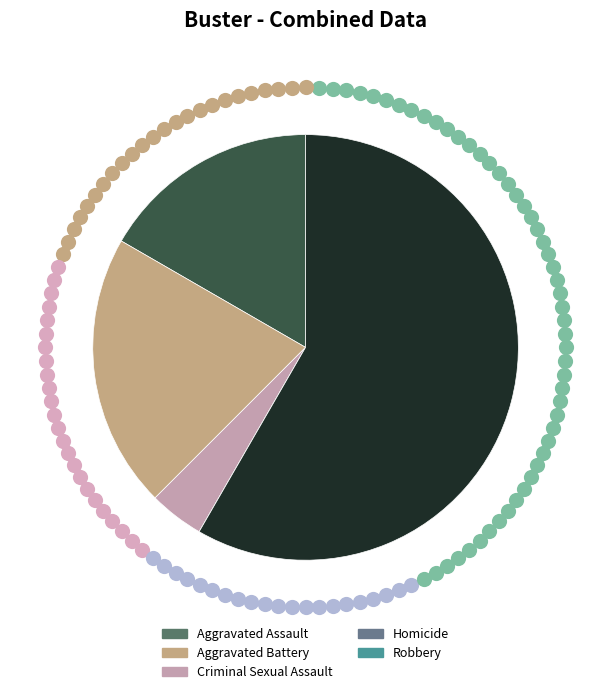

Is there a majority slice in this chart?

Yes